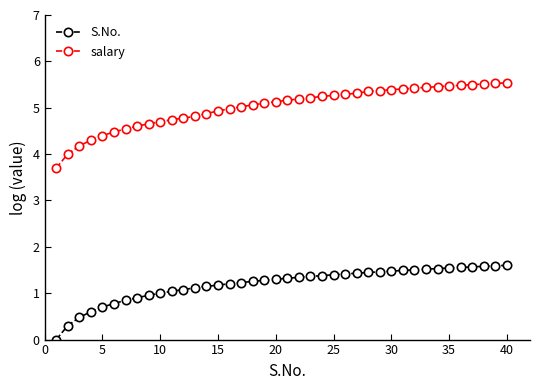

Which series has the largest range (max minus min)?

salary